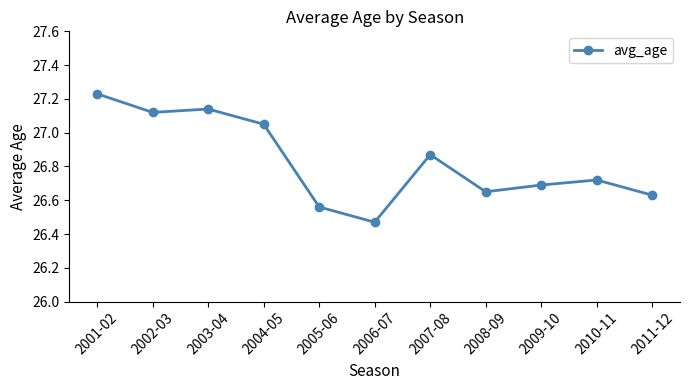

How many interior local peaks (higher than both neighbors) does the data have?

3